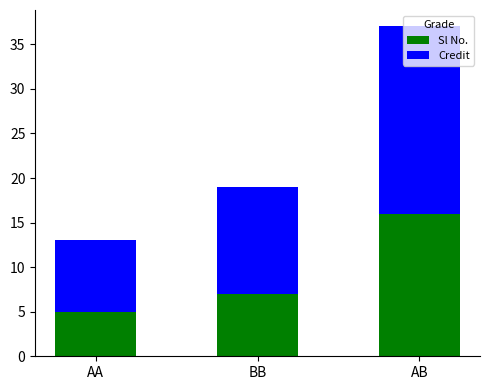

True or false: Sl No. has a value of 7 at BB.

True